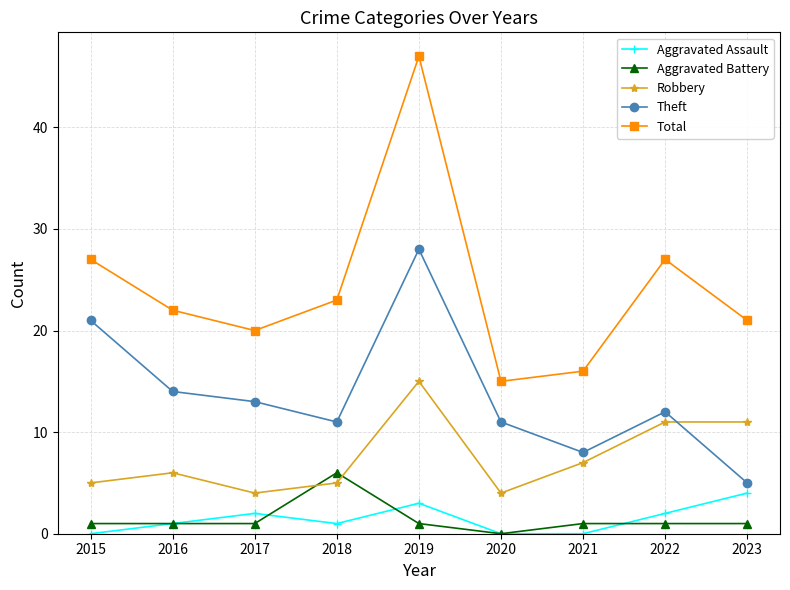

Reading left to right, what are all the values shown in this chart?

Aggravated Assault: 0	1	2	1	3	0	0	2	4
Aggravated Battery: 1	1	1	6	1	0	1	1	1
Robbery: 5	6	4	5	15	4	7	11	11
Theft: 21	14	13	11	28	11	8	12	5
Total: 27	22	20	23	47	15	16	27	21